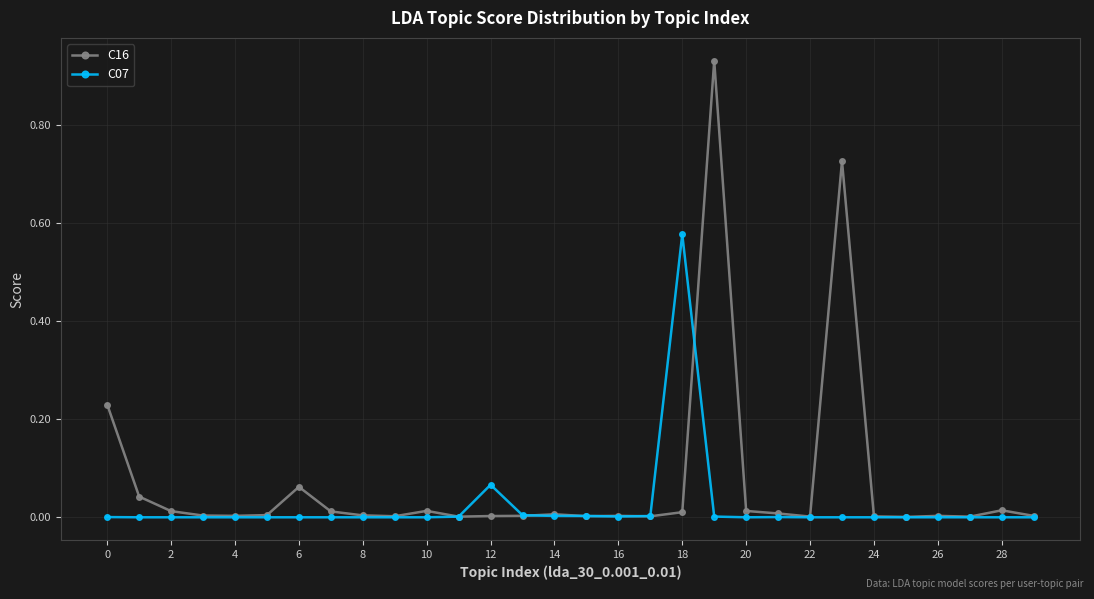

Rank the series by their maximum value, from lowest to highest.

C07, C16